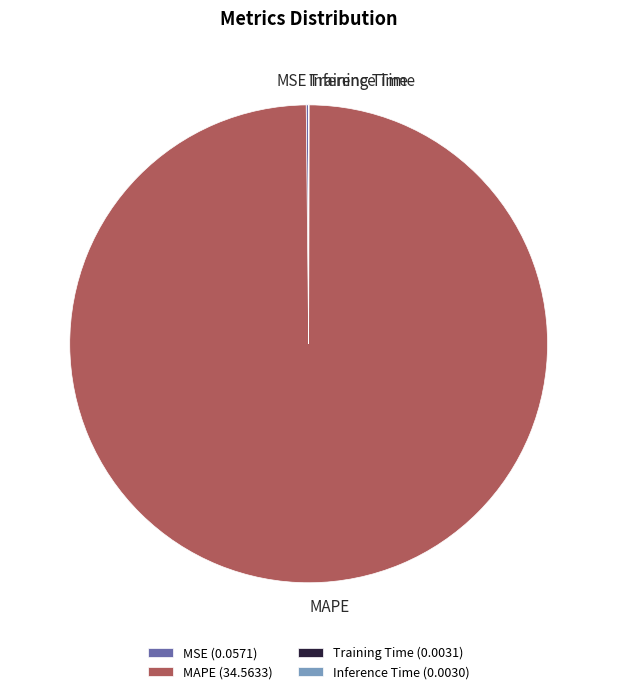

Does MAPE (34.5633) account for over 50% of the chart?

Yes